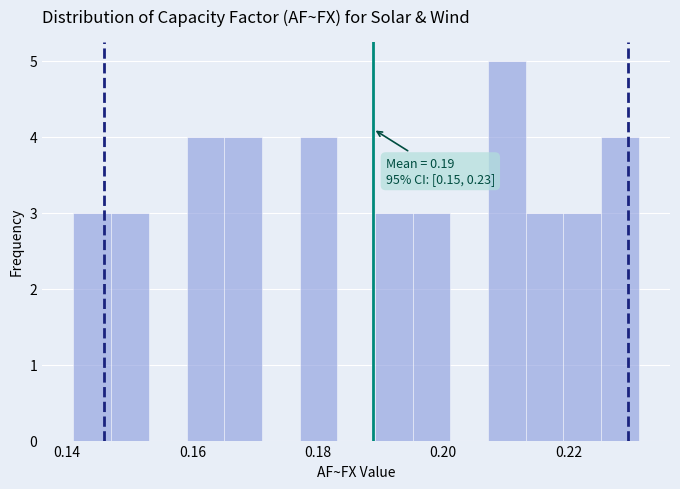

Read against the x-axis, roughly where is the centre of the tallest bar?

0.210